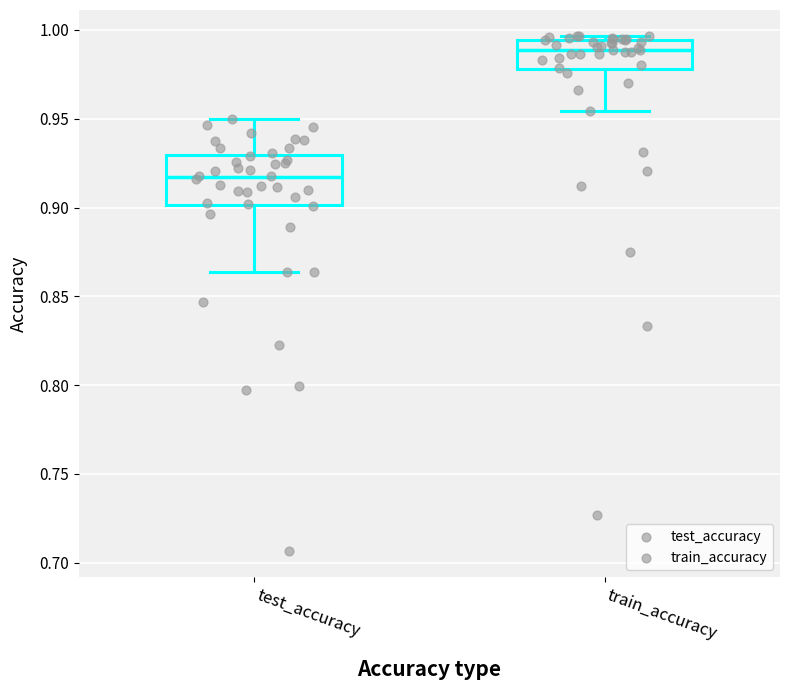

Reading left to right, read every box against the y-axis: the position of its median line, the range the box covers, and the ends of its whiskers. The values are not printed on the chart, so give them approximately, as read against the axis.

test_accuracy: median 0.915, box 0.900 to 0.930, whiskers 0.865 to 0.950
train_accuracy: median 0.990, box 0.980 to 0.995, whiskers 0.955 to 0.995 (just above the box's upper edge)